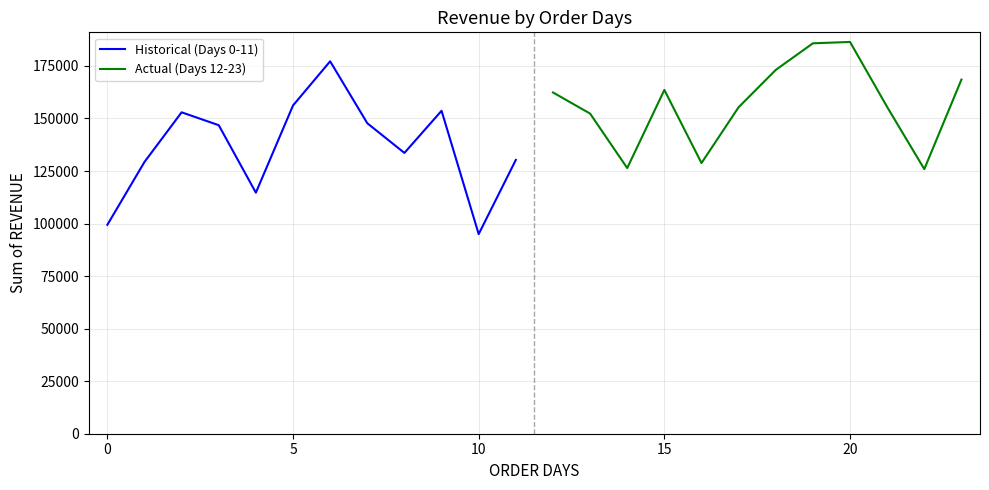

Which series has the largest range (max minus min)?

Historical (Days 0-11)